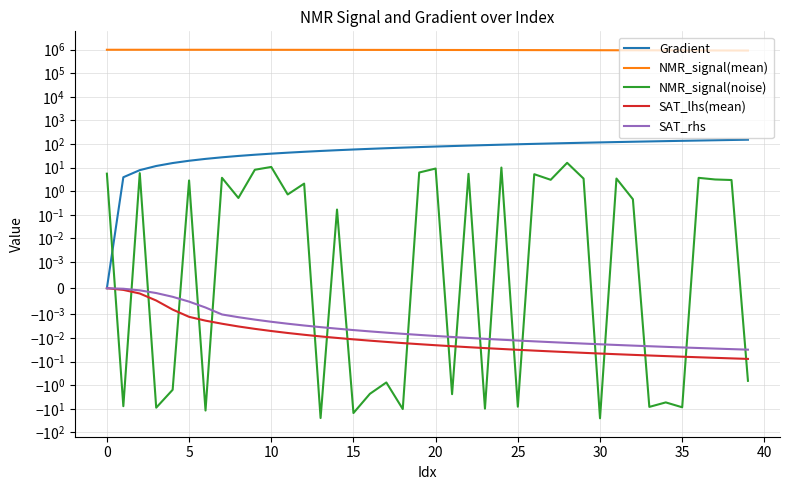

The NMR_signal(mean) series shows 990634.6 at 5. True or false?

True